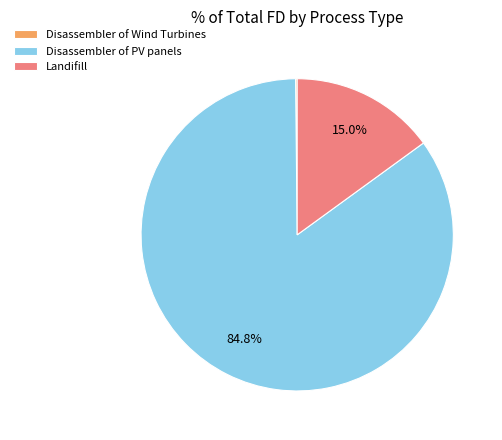

To the nearest percent, what is the average slice percentage?

33%